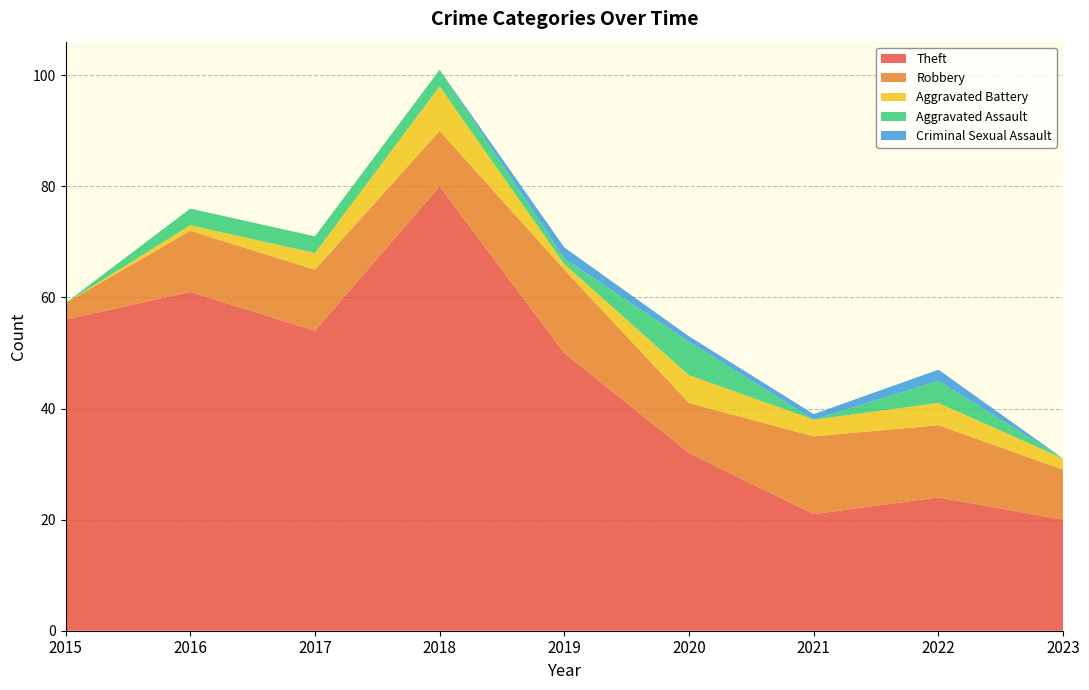

Reading left to right, list all the values displayed in this chart.

Theft: 2015=56	2016=61	2017=54	2018=80	2019=50	2020=32	2021=21	2022=24	2023=20
Robbery: 2015=3	2016=11	2017=11	2018=10	2019=15	2020=9	2021=14	2022=13	2023=9
Aggravated Battery: 2015=0	2016=1	2017=3	2018=8	2019=1	2020=5	2021=3	2022=4	2023=2
Aggravated Assault: 2015=0	2016=3	2017=3	2018=3	2019=1	2020=6	2021=0	2022=4	2023=0
Criminal Sexual Assault: 2015=0	2016=0	2017=0	2018=0	2019=2	2020=1	2021=1	2022=2	2023=0